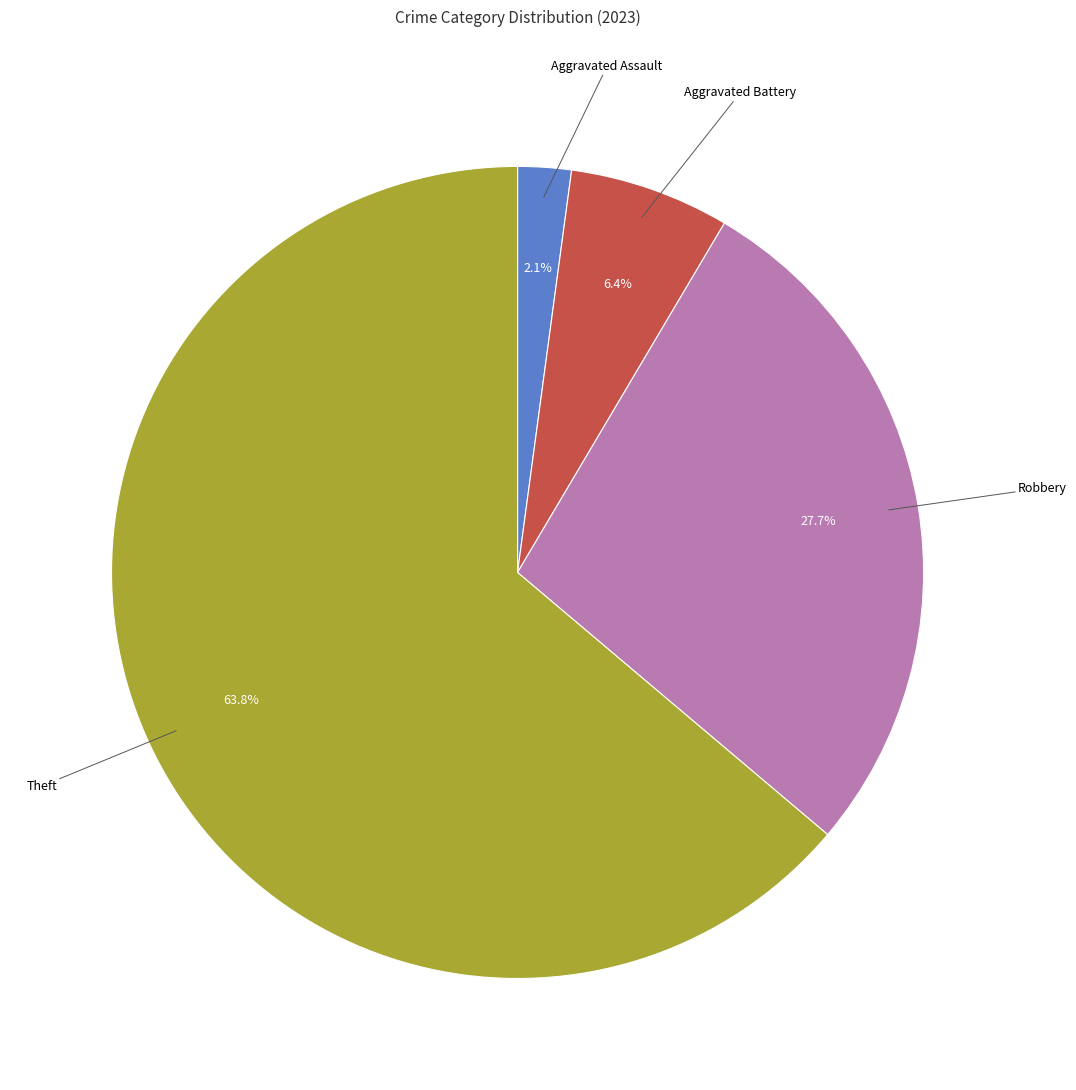

Is there a majority slice in this chart?

Yes